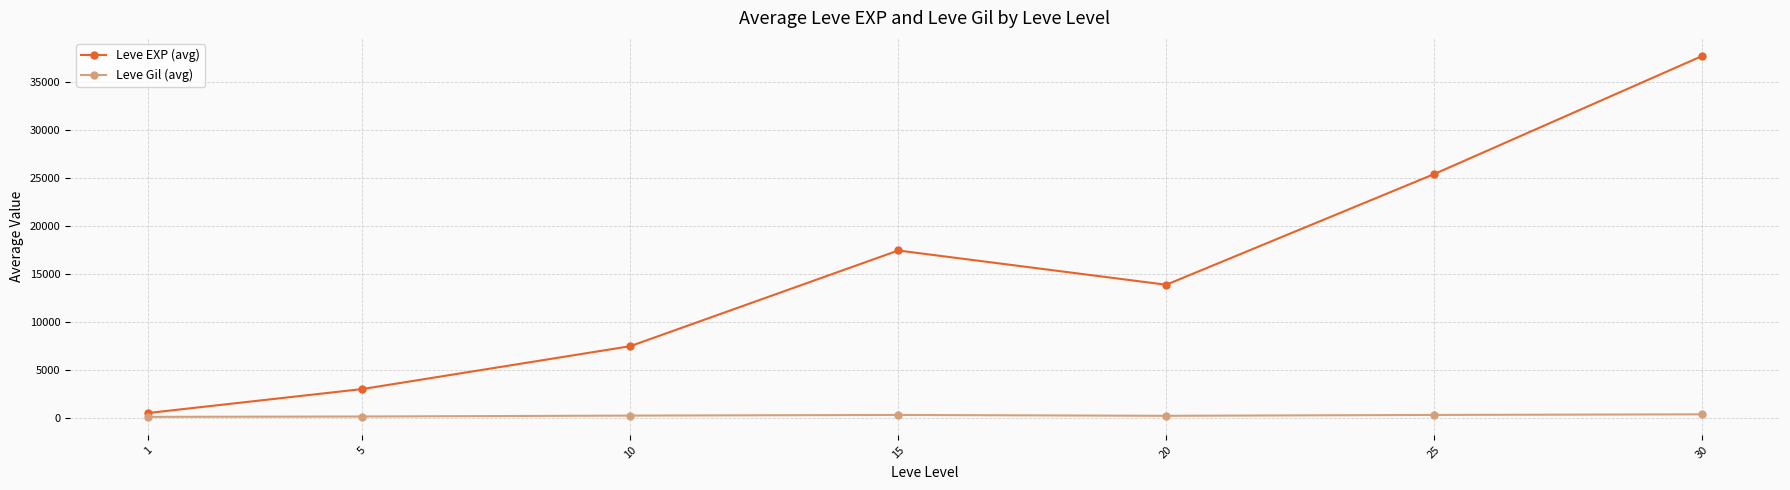

Where is the first local maximum for Leve EXP (avg)?

15